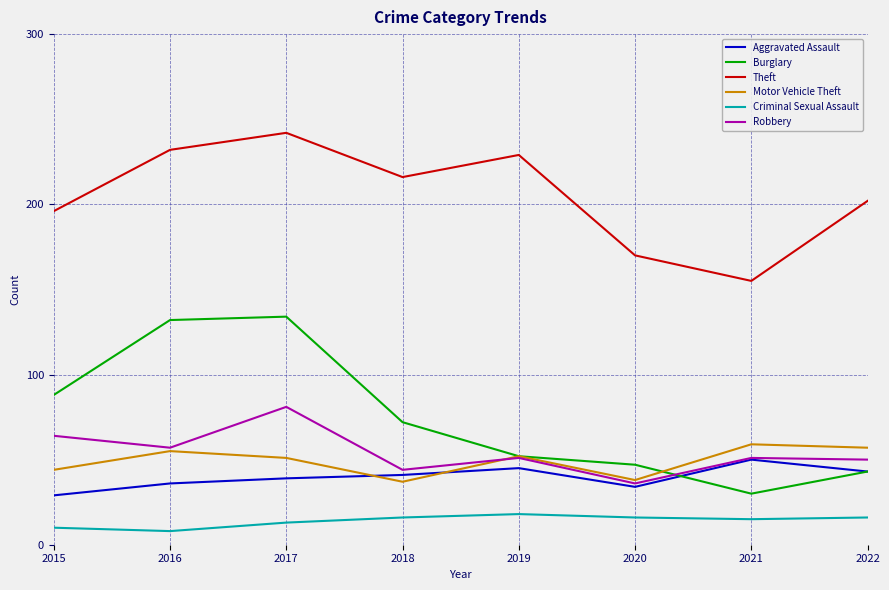

Where is the first local minimum for Burglary?

2021